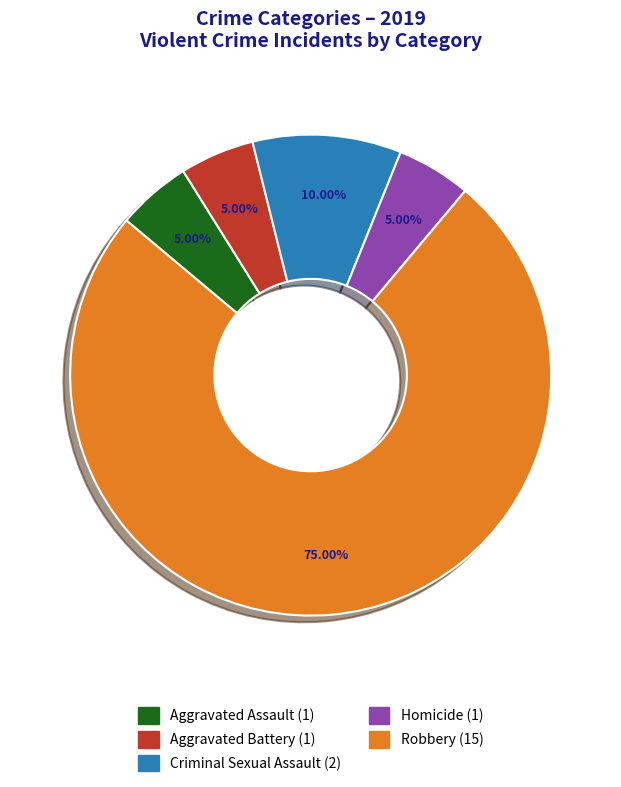

To the nearest percent, what is the difference between the Criminal Sexual Assault and Robbery slice percentages?

65%